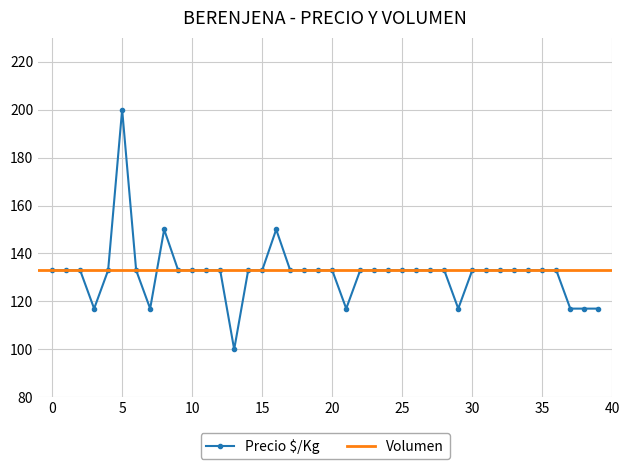

True or false: Precio $/Kg has a value of 133 at 25.

True